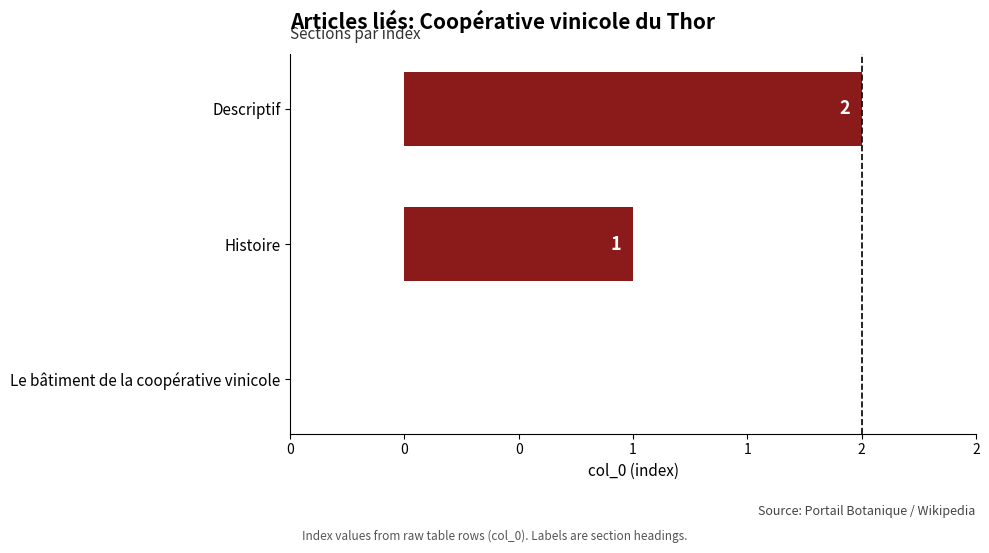

Are the bars horizontal?

Yes